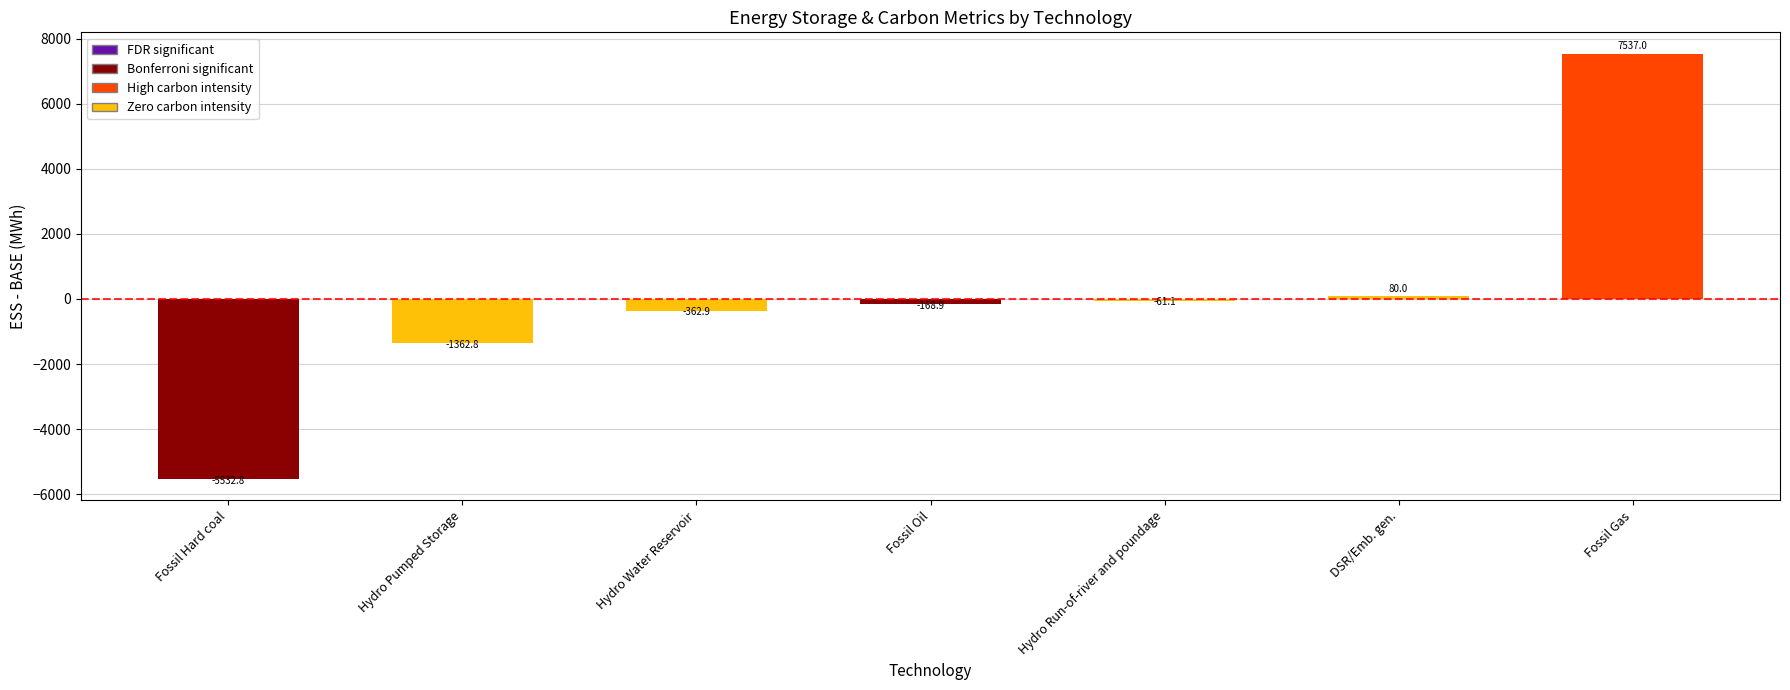

What is the label of the 2nd bar from the right?

DSR/Emb. gen.